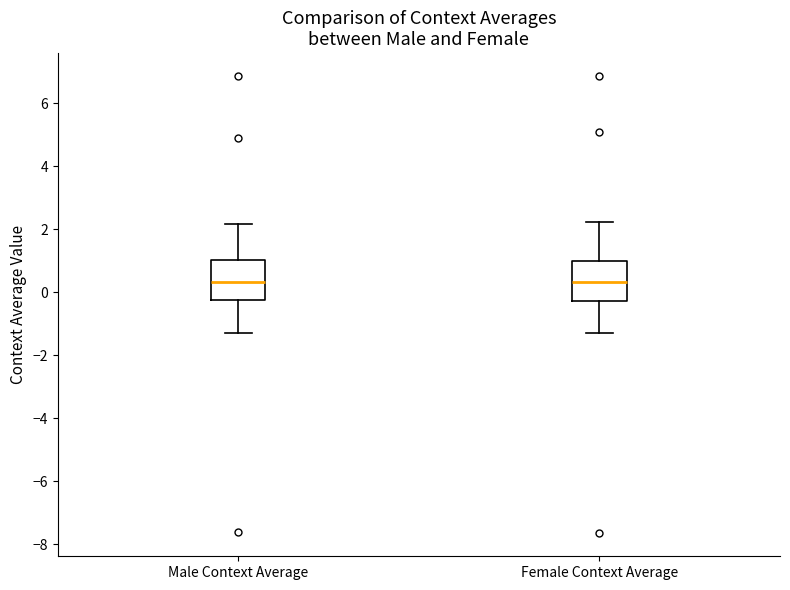

Reading left to right, read every box against the y-axis: the position of its median line, the range the box covers, and the ends of its whiskers. The values are not printed on the chart, so give them approximately, as read against the axis.

Male Context Average: median 0.4, box -0.2 to 1.0, whiskers -1.2 to 2.2
Female Context Average: median 0.4, box -0.2 to 1.0, whiskers -1.2 to 2.2